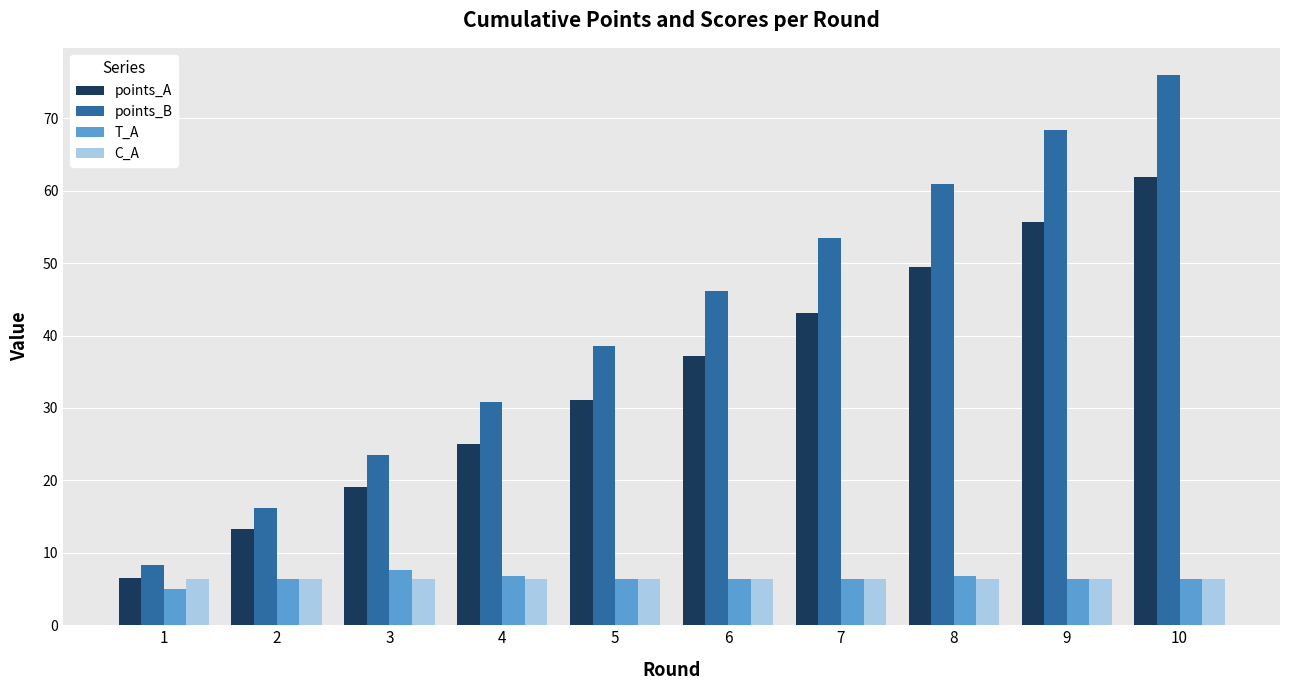

Where does the T_A series first go above 6?

2